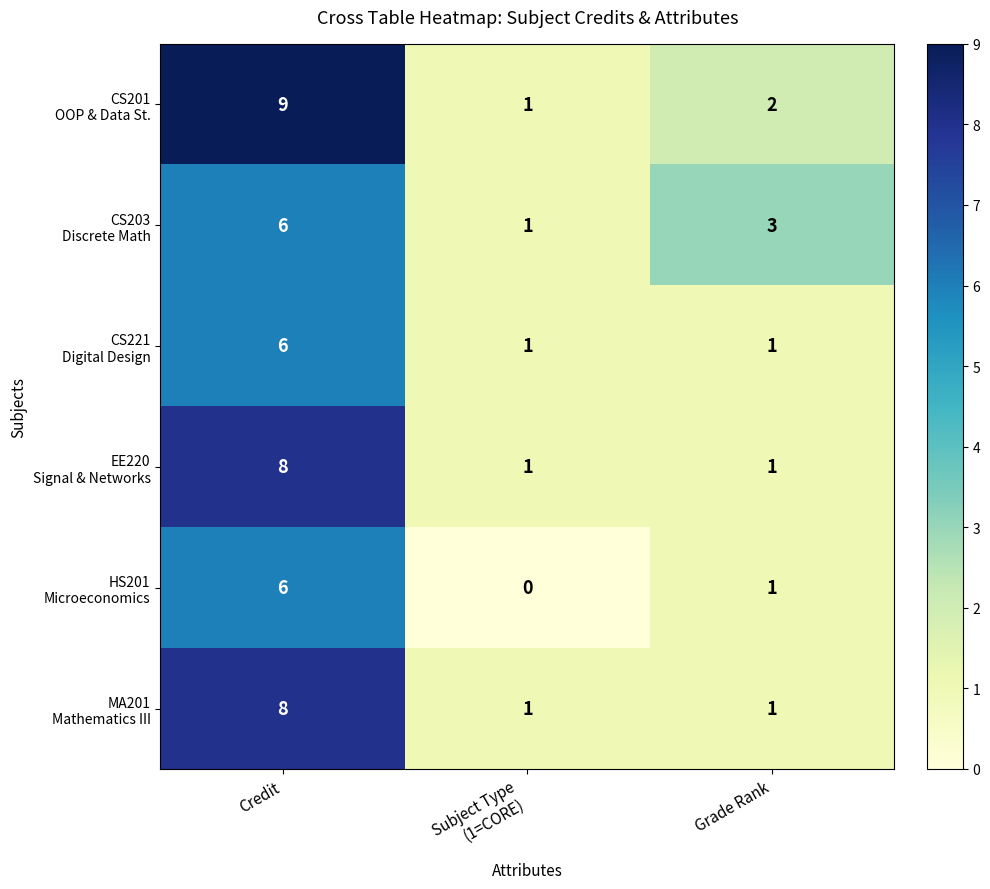

At which category does the chart reach its peak across all series?

Credit